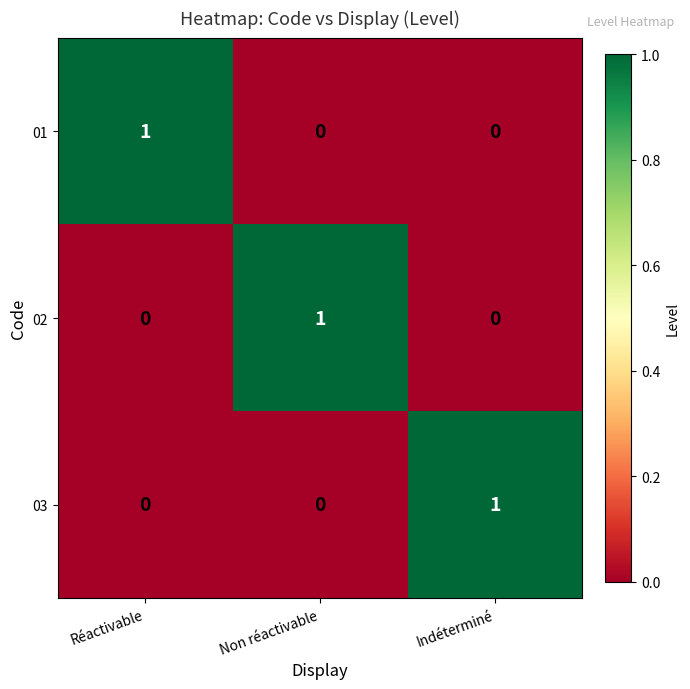

Is it true that 03 equals 0 at Non réactivable?

True